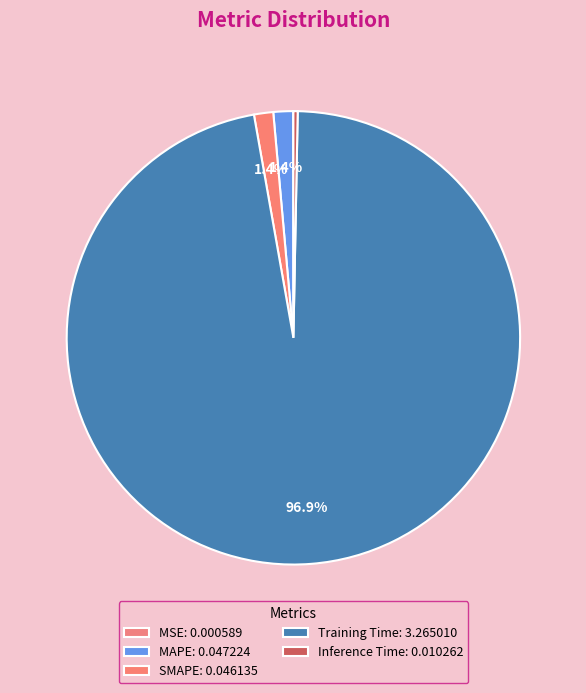

Which category has the biggest portion of the pie?

Training Time